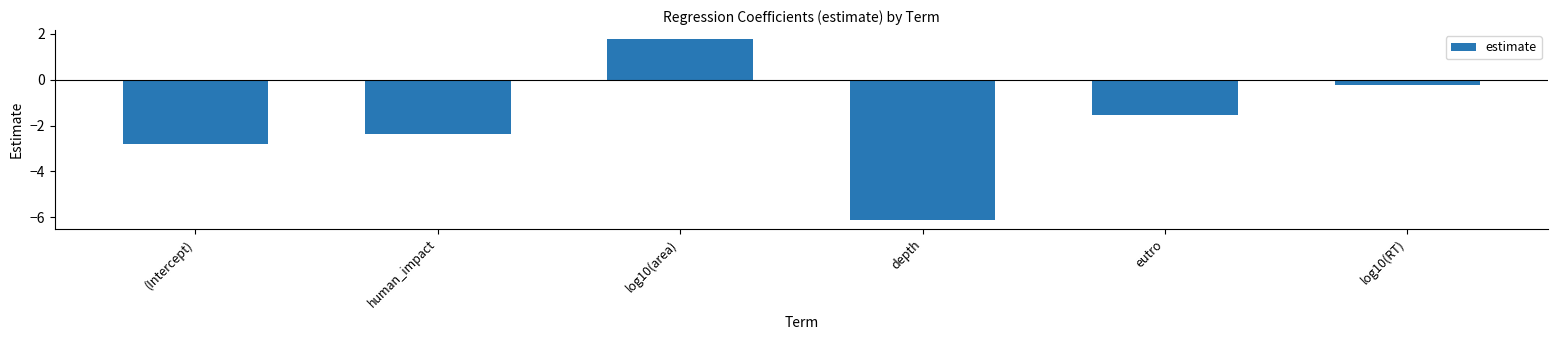

Are the bars horizontal?

No